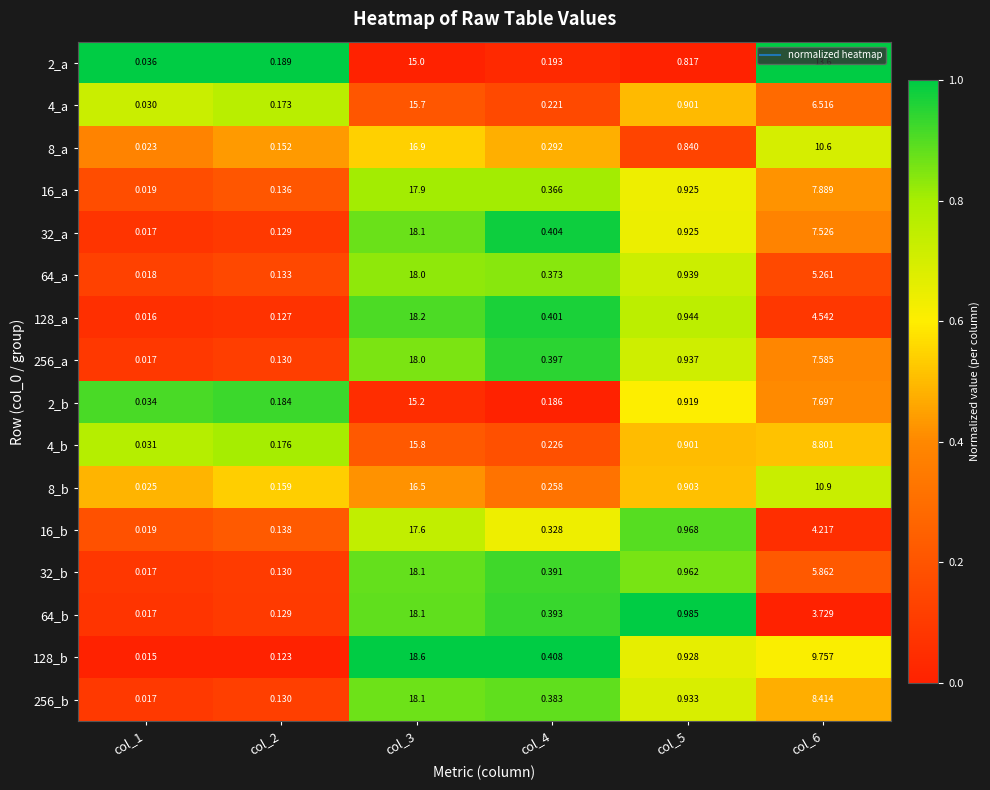

Count the number of categories in the chart.

6